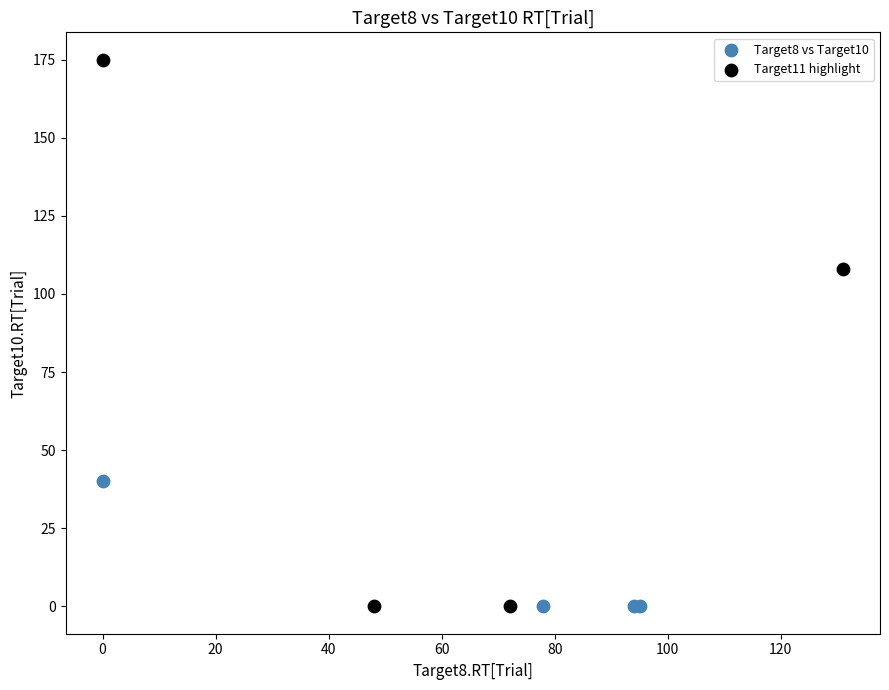

Which series reaches the maximum Y coordinate?

Target11 highlight